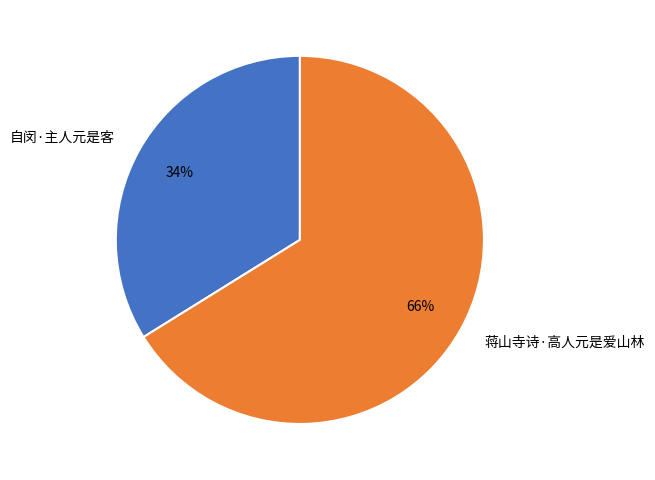

To the nearest percent, what is the combined percentage of 蒋山寺诗·高人元是爱山林 and 自闵·主人元是客?

100%